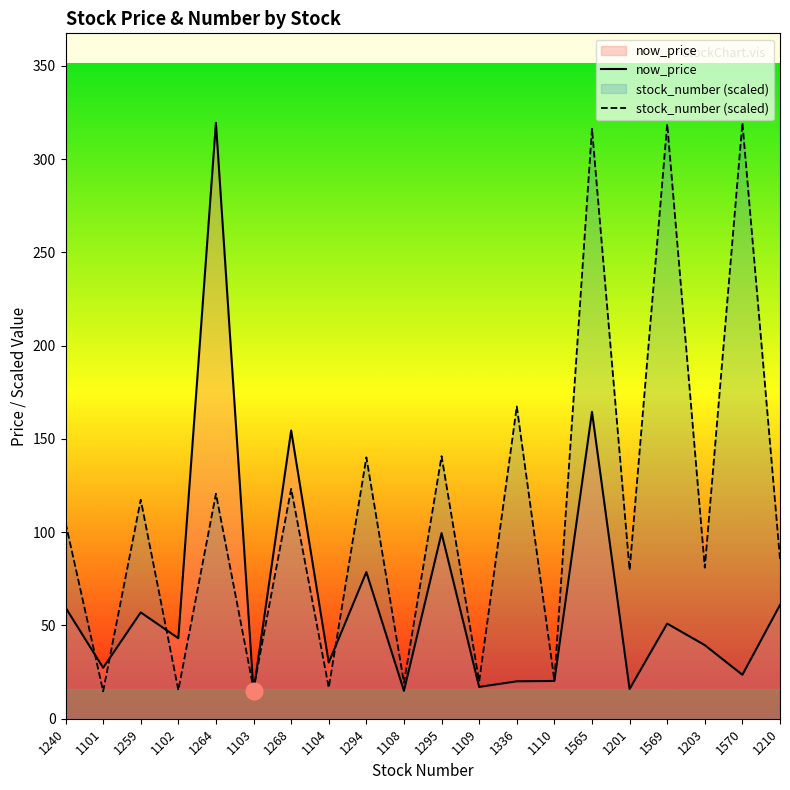

What is the minimum value for stock_number (scaled)?

14.7